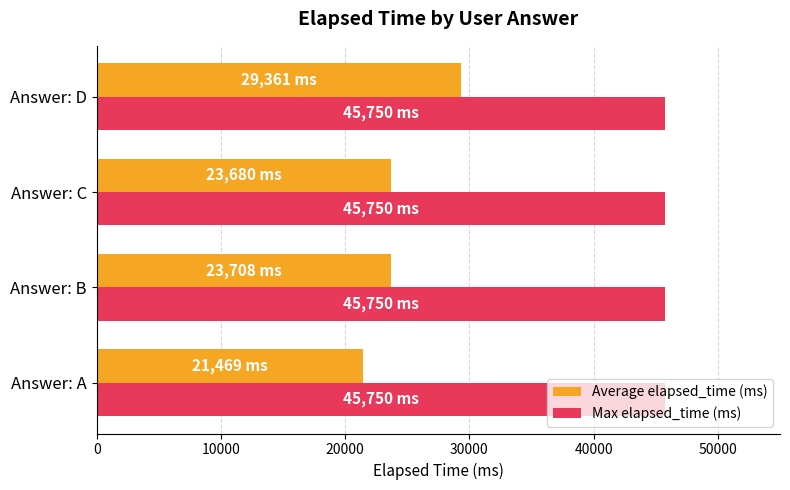

The Average elapsed_time (ms) series shows 21469 at Answer: A. True or false?

True